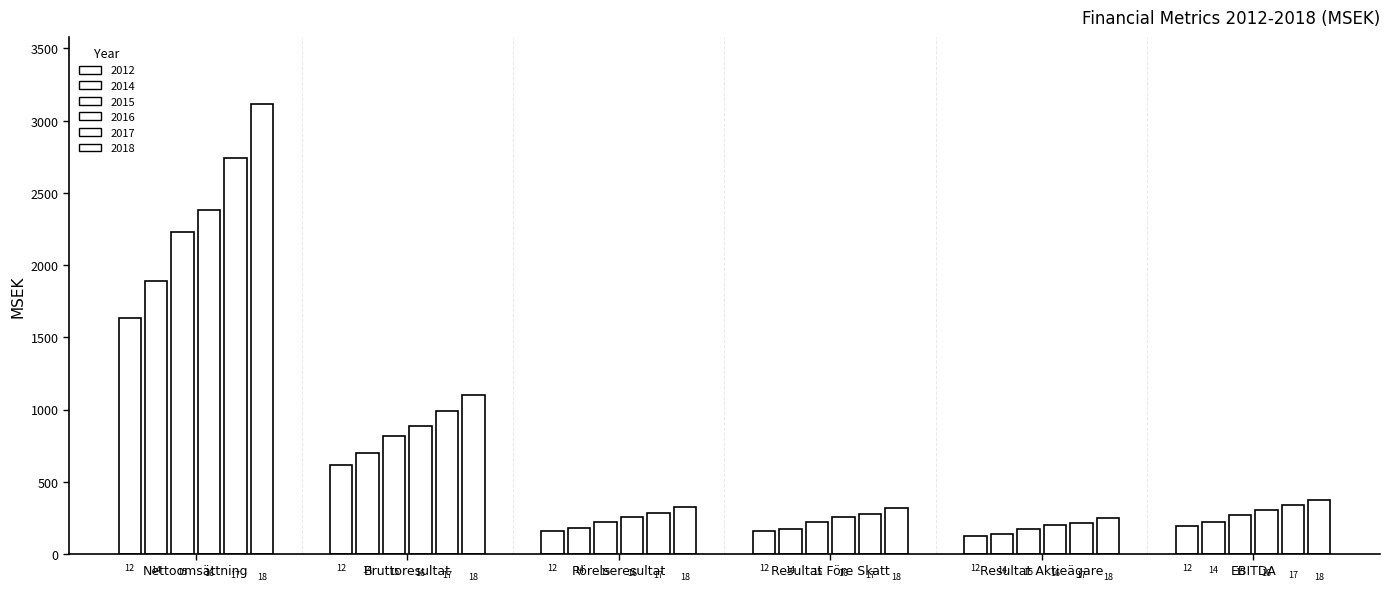

How many bars are there in each group?

6